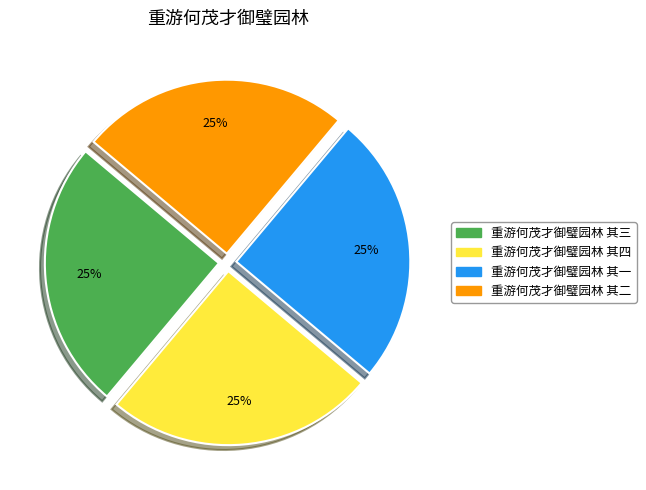

To the nearest percent, what is the combined percentage of 重游何茂才御璧园林 其二 and 重游何茂才御璧园林 其四?

50%